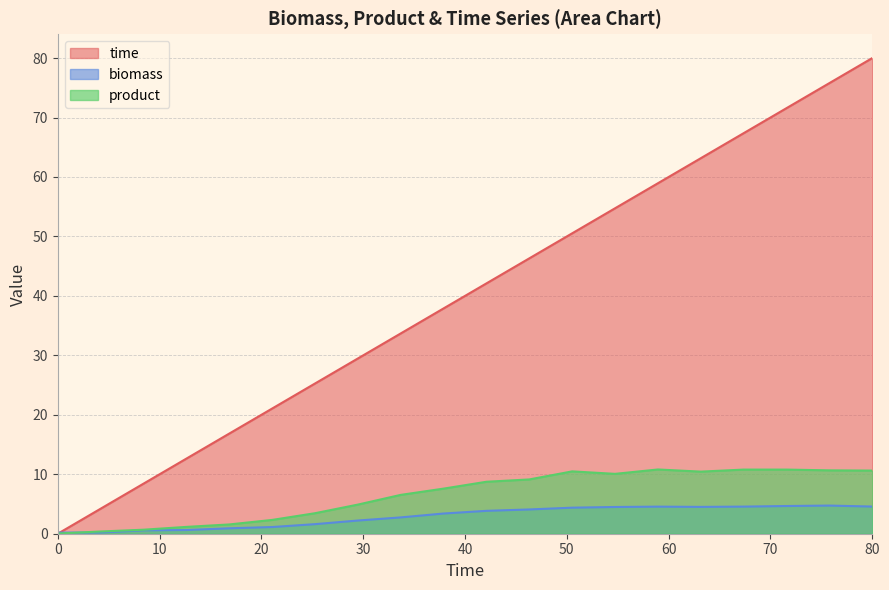

True or false: biomass and time intersect in this chart.

True